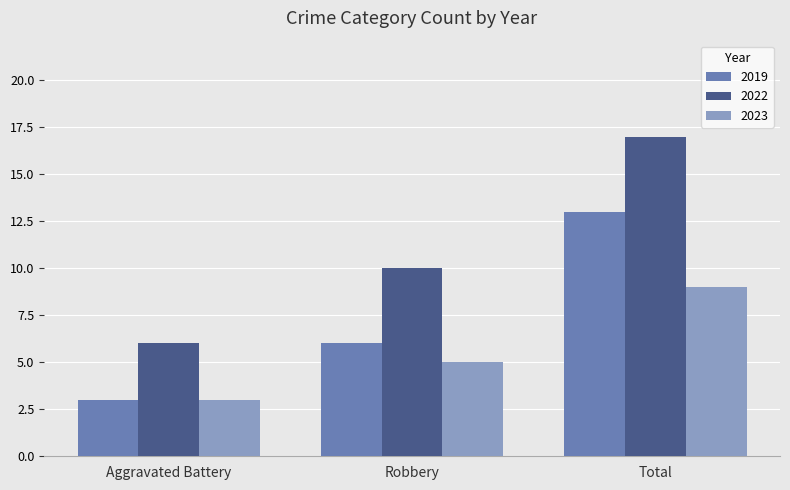

Which label corresponds to the largest value in the chart?

Total